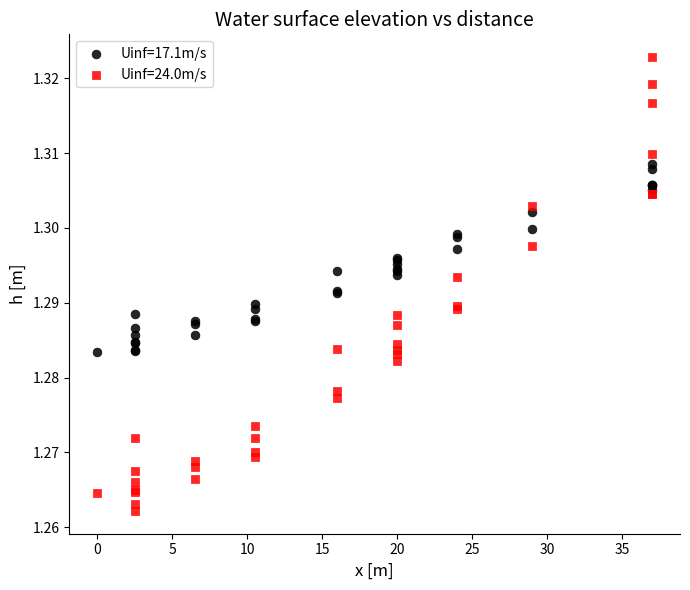

Which series reaches the minimum Y coordinate?

Uinf=24.0m/s